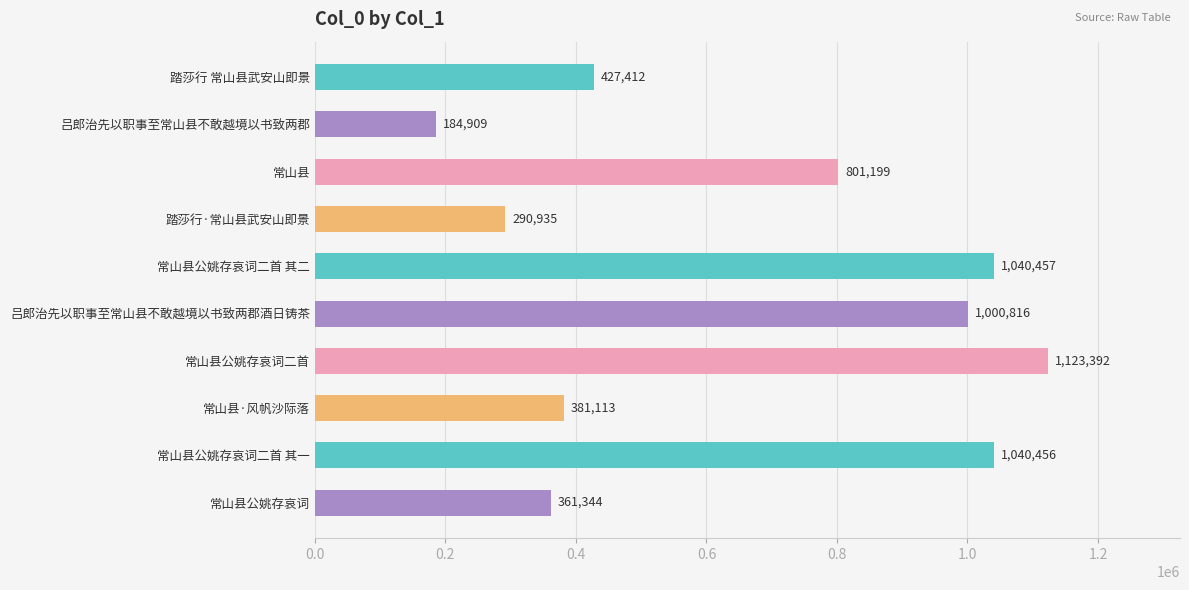

What is the value of the 2nd bar from the top?

184909